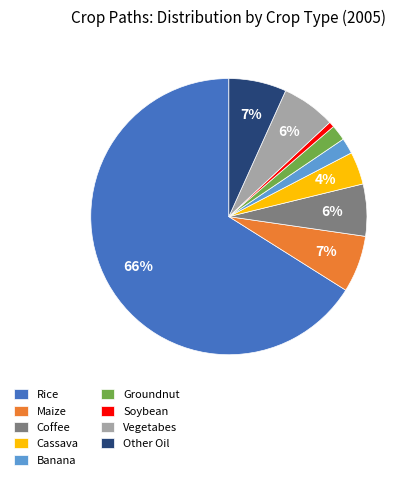

To the nearest percent, what is the combined percentage of Other Oil and Coffee?

13%